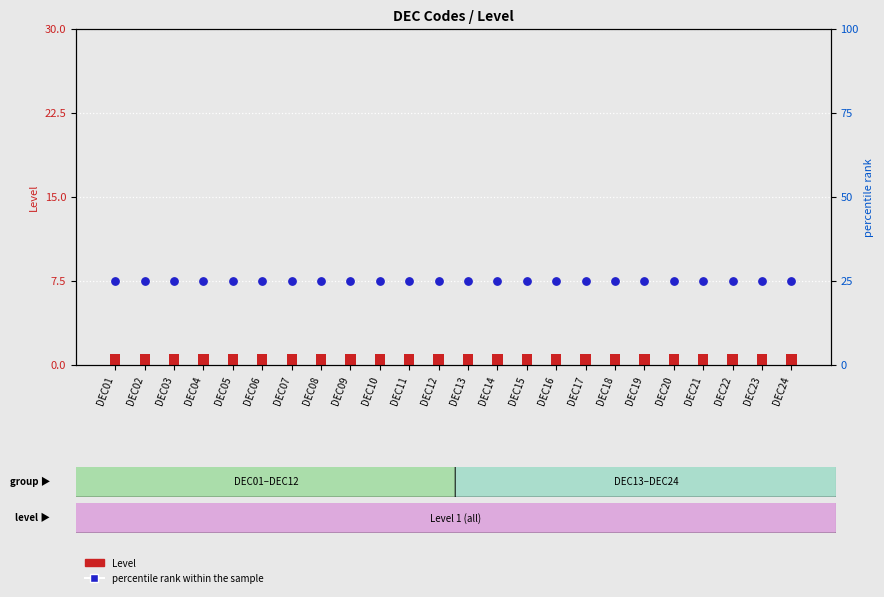

Which series has the largest Y range (max minus min)?

Level